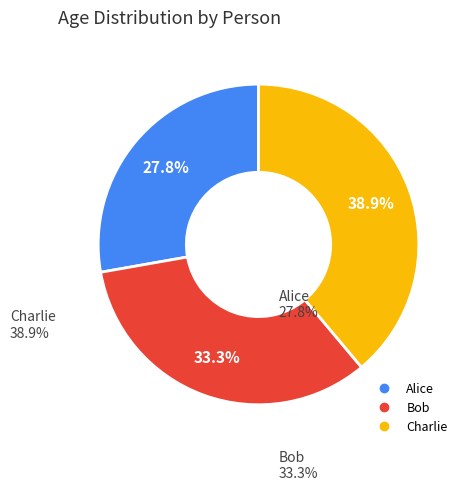

Count the number of slices in the pie.

3